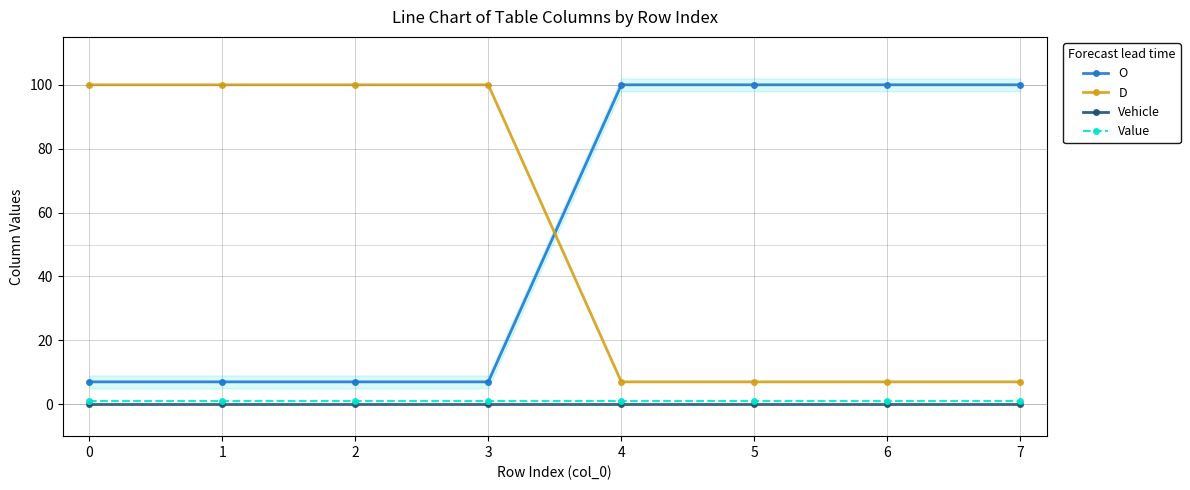

What is the average value of the O series?

54